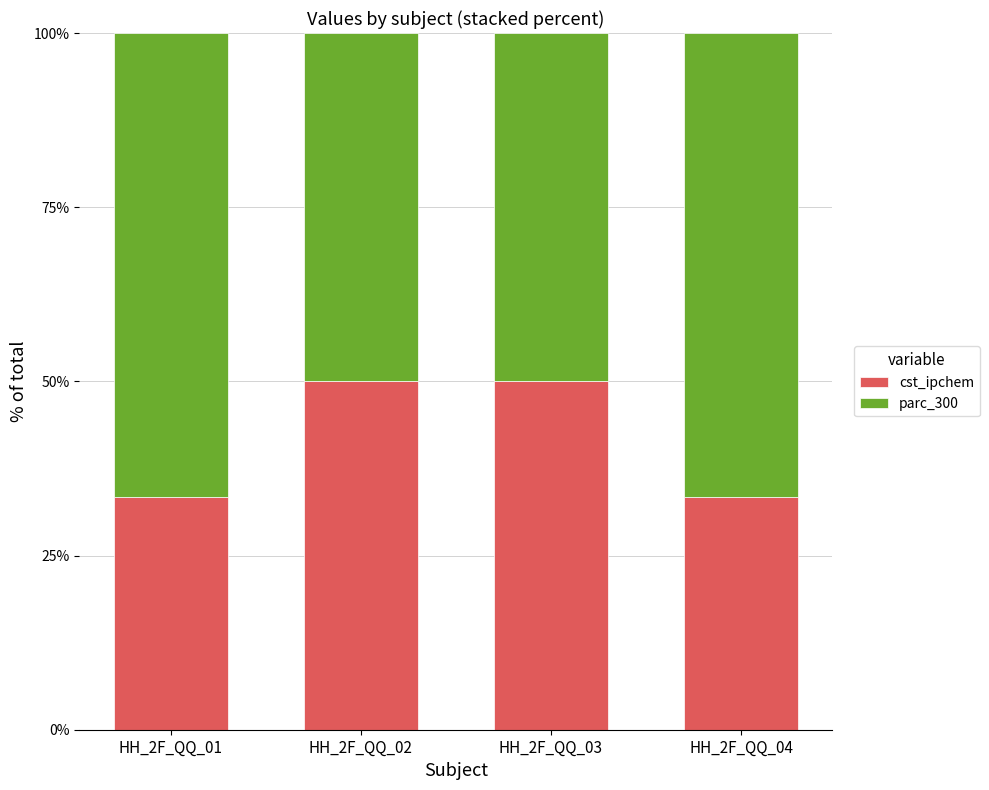

What are all the series names shown in the legend?

cst_ipchem, parc_300